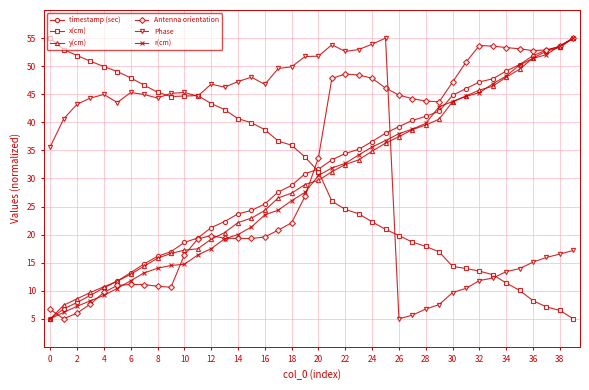

True or false: x(cm) and y(cm) cross at least once.

True